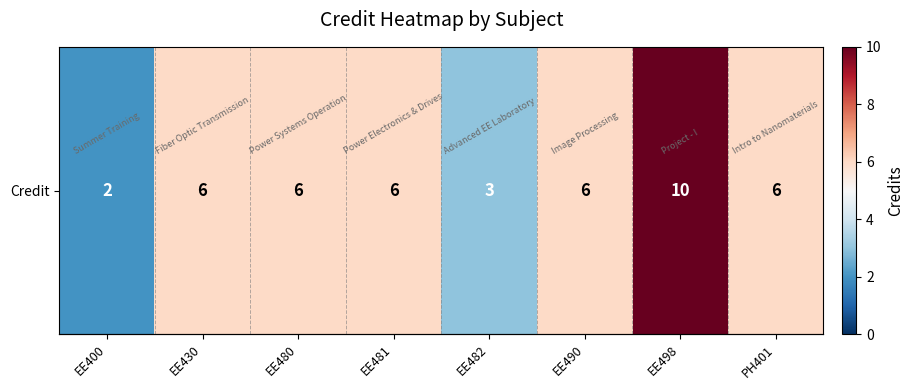

Between EE480 and EE481, which is larger?

EE480